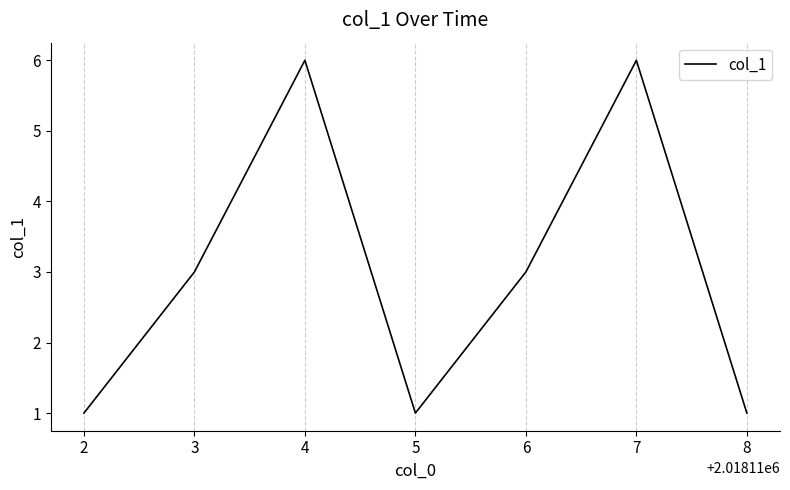

How many lines are shown in the chart?

1